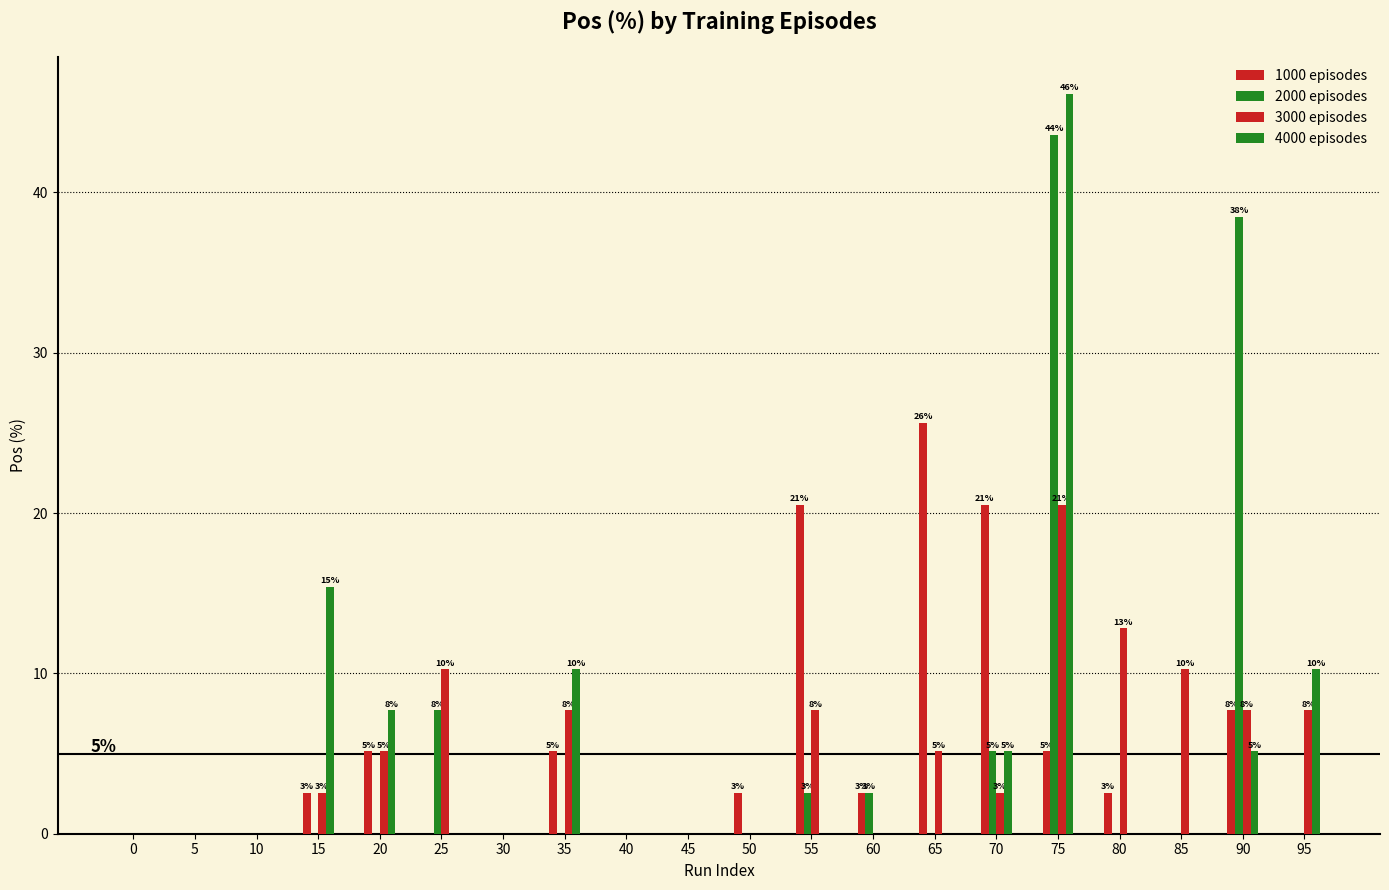

What is the difference between the 1000 episodes values at 95 and 50?

2.6